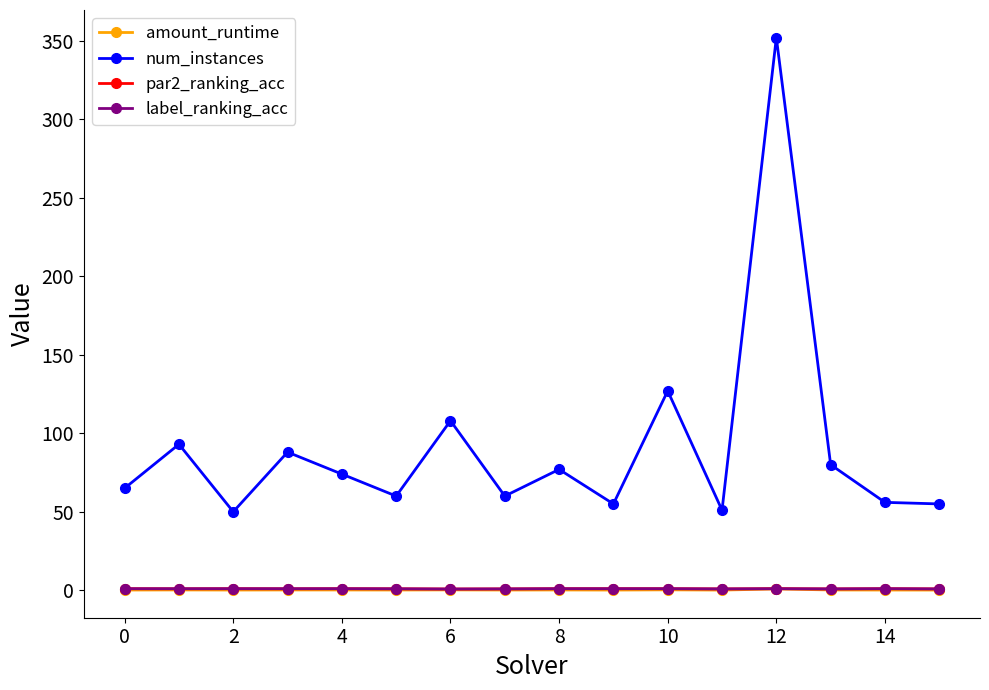

Which series has the widest spread of values?

num_instances